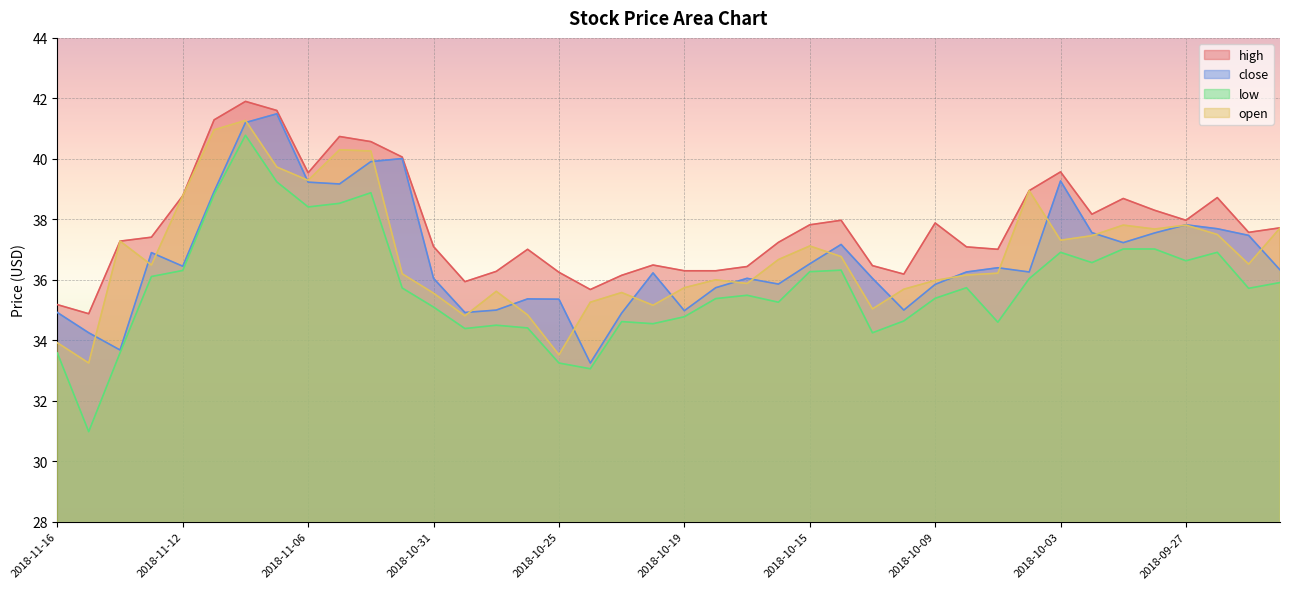

True or false: high and open cross at least once.

False